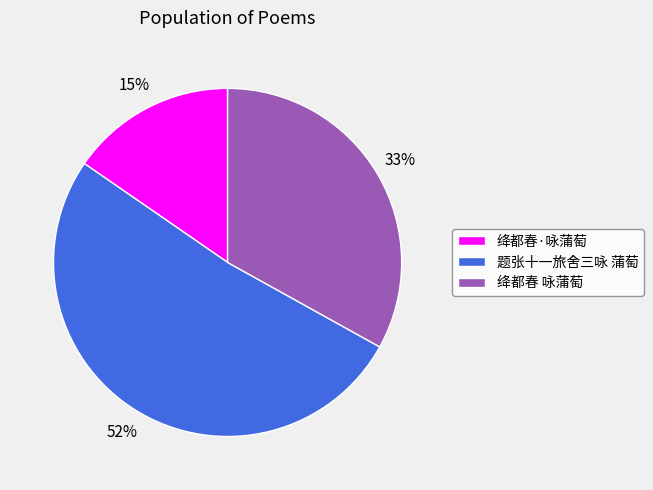

Do 绛都春 咏蒲萄 and 绛都春·咏蒲萄 together represent more than half of the pie?

No